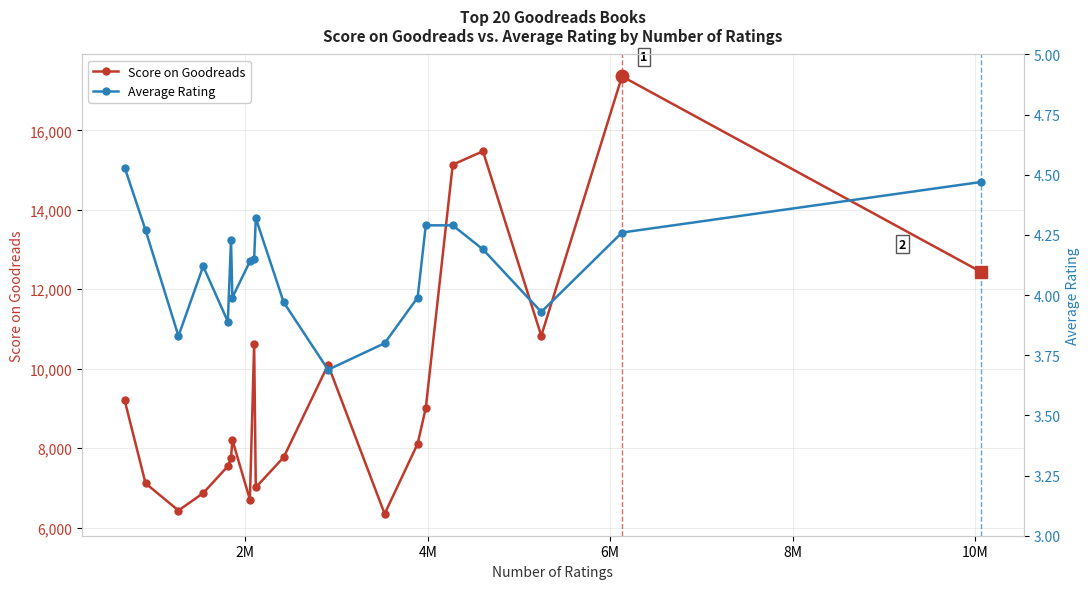

What is the greatest value displayed?

17358.0